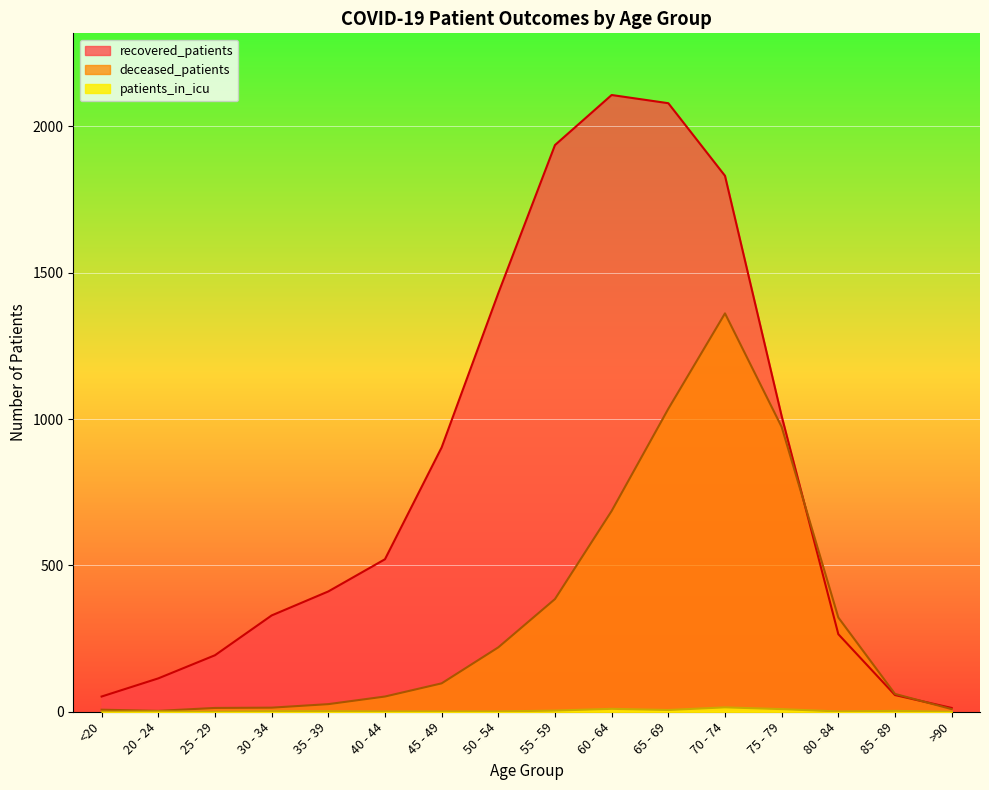

Reading left to right, list all the values displayed in this chart.

recovered_patients: <20=52	20 - 24=114	25 - 29=193	30 - 34=329	35 - 39=411	40 - 44=521	45 - 49=903	50 - 54=1430	55 - 59=1936	60 - 64=2107	65 - 69=2079	70 - 74=1831	75 - 79=1010	80 - 84=265	85 - 89=57	>90=13
deceased_patients: <20=7	20 - 24=3	25 - 29=13	30 - 34=14	35 - 39=26	40 - 44=52	45 - 49=97	50 - 54=220	55 - 59=385	60 - 64=686	65 - 69=1035	70 - 74=1361	75 - 79=973	80 - 84=322	85 - 89=61	>90=9
patients_in_icu: <20=0	20 - 24=1	25 - 29=0	30 - 34=2	35 - 39=2	40 - 44=1	45 - 49=1	50 - 54=1	55 - 59=4	60 - 64=10	65 - 69=6	70 - 74=15	75 - 79=9	80 - 84=1	85 - 89=3	>90=0